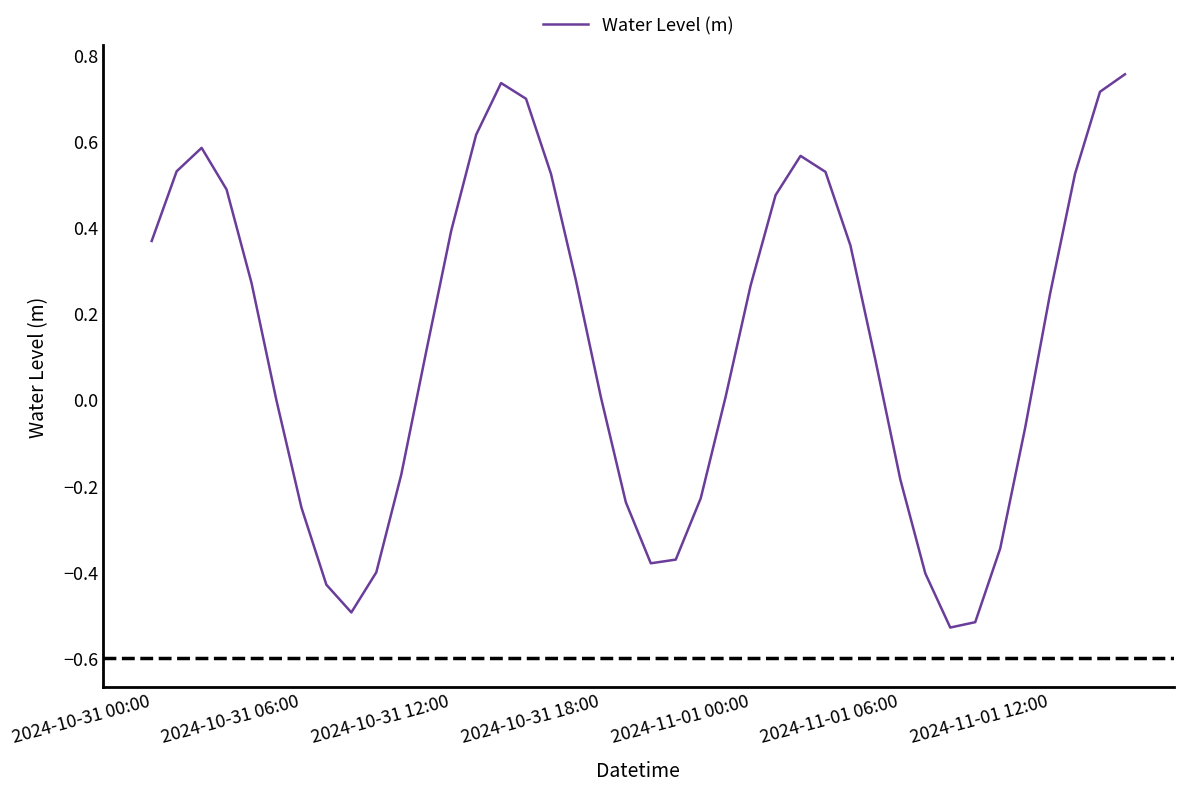

What is the difference between the maximum and minimum values?

1.3